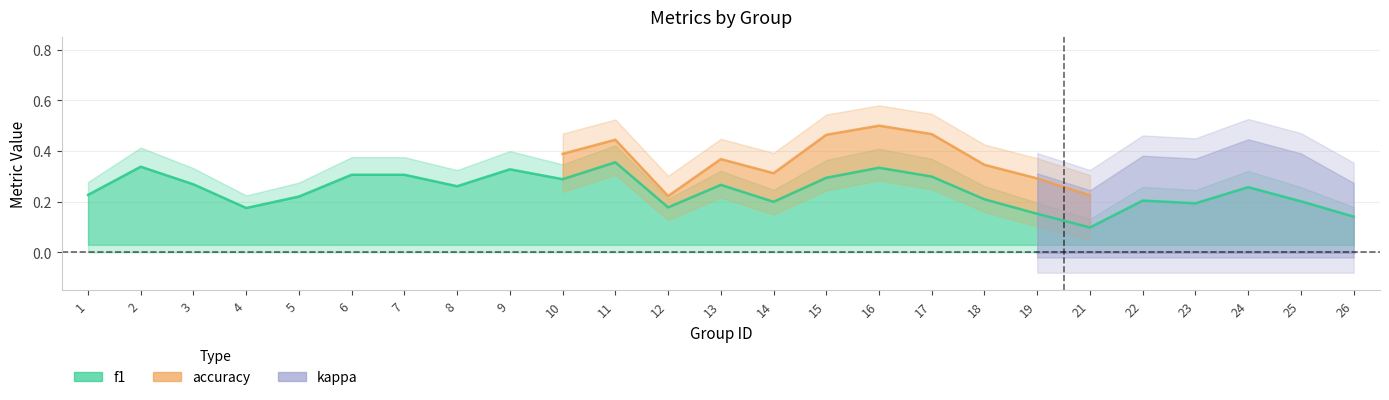

True or false: kappa and f1 intersect in this chart.

False